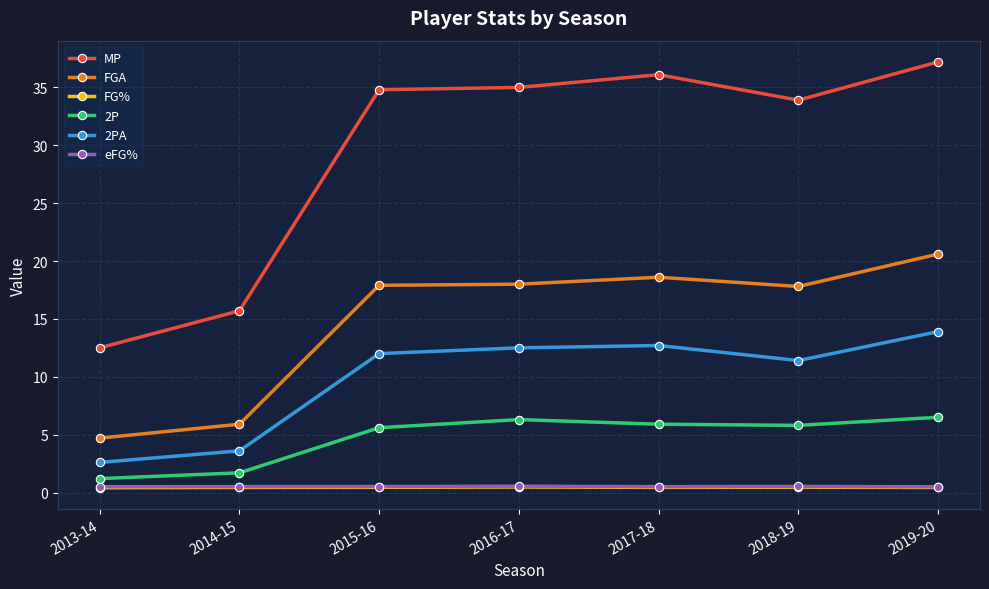

Which series has the largest total across all categories?

MP